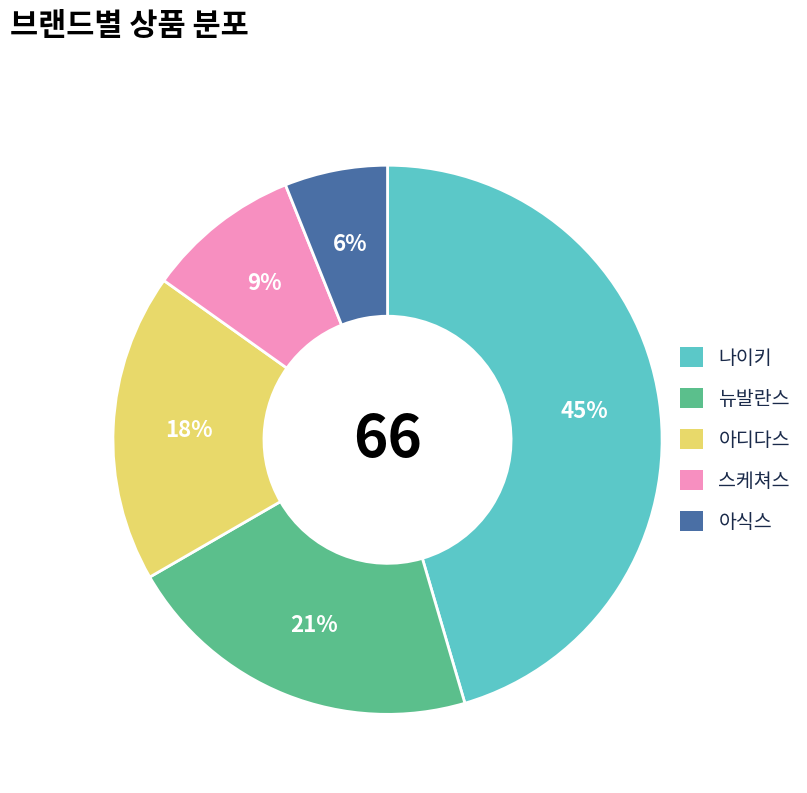

Which slice is the largest?

나이키